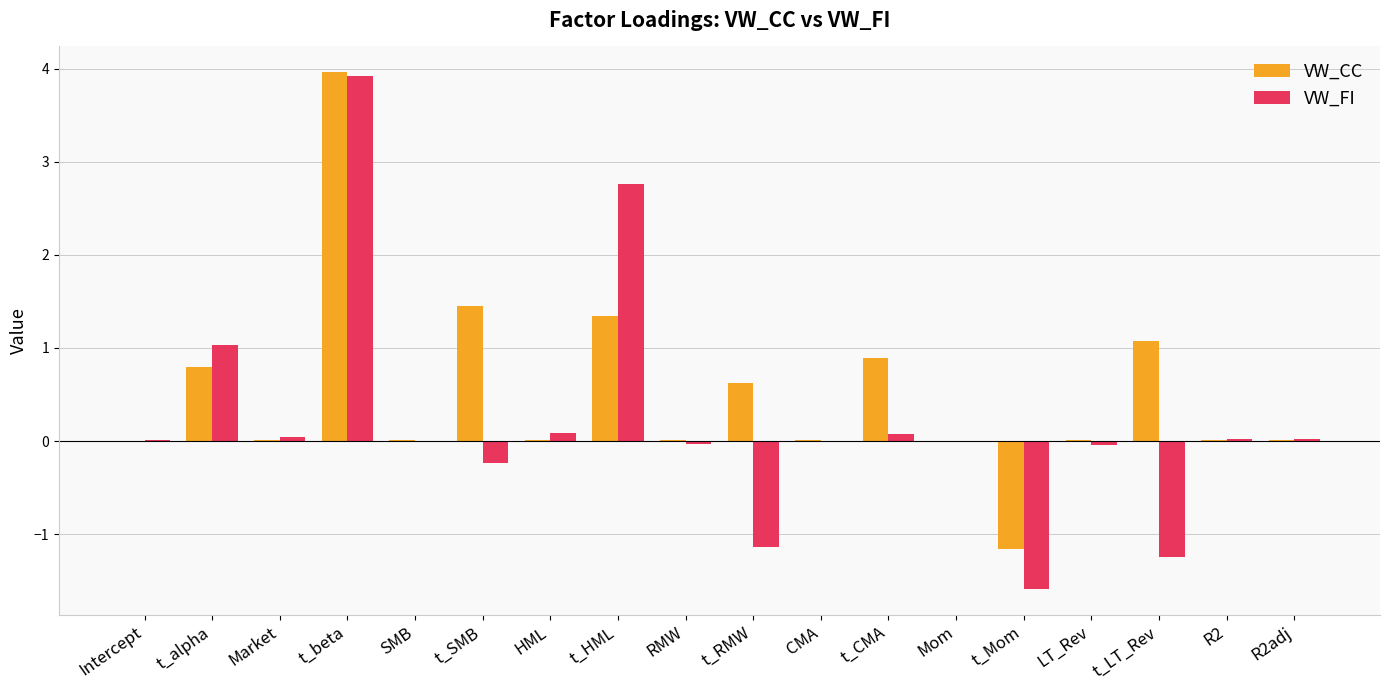

What is the sum of all VW_FI values?

3.7